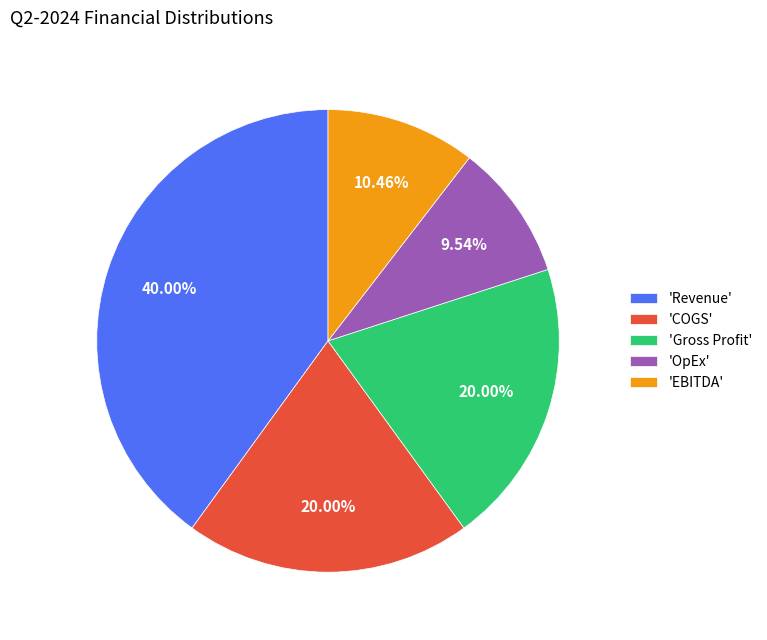

To the nearest percent, what is the average slice percentage?

20%